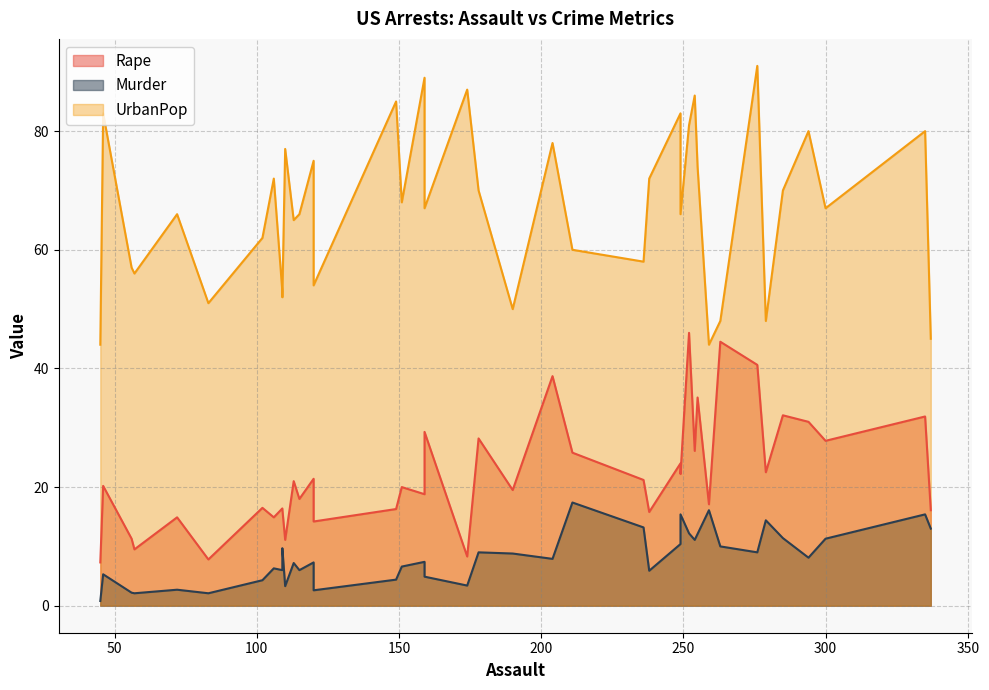

True or false: Murder and UrbanPop intersect in this chart.

False